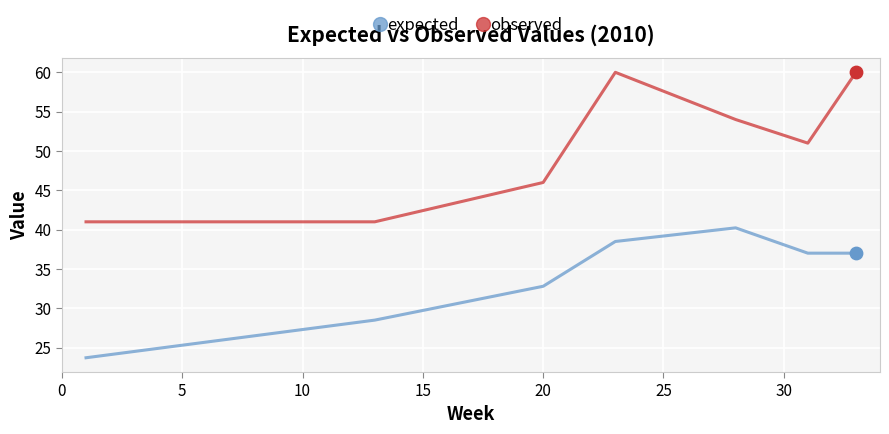

Which series has the largest total across all categories?

observed